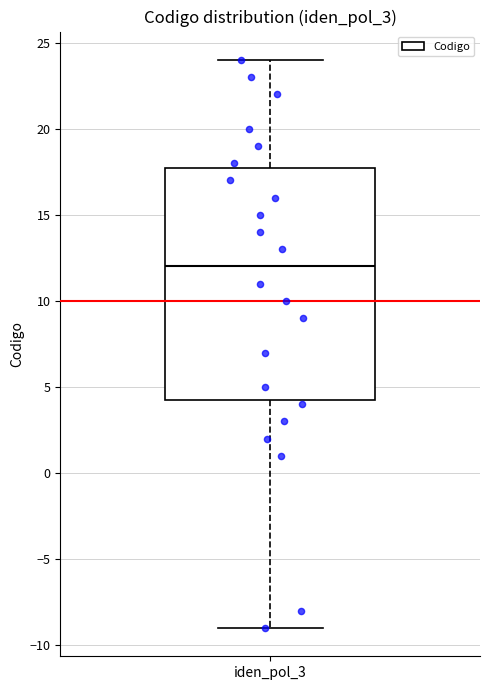

Transcribe this box plot: give where the median line is, the range the box spans, and where the two whiskers end, as read against the y-axis. The values are not printed on the chart, so give them approximately, as read against the axis.

median 12.0, box 4.5 to 18.0, whiskers -9.0 to 24.0